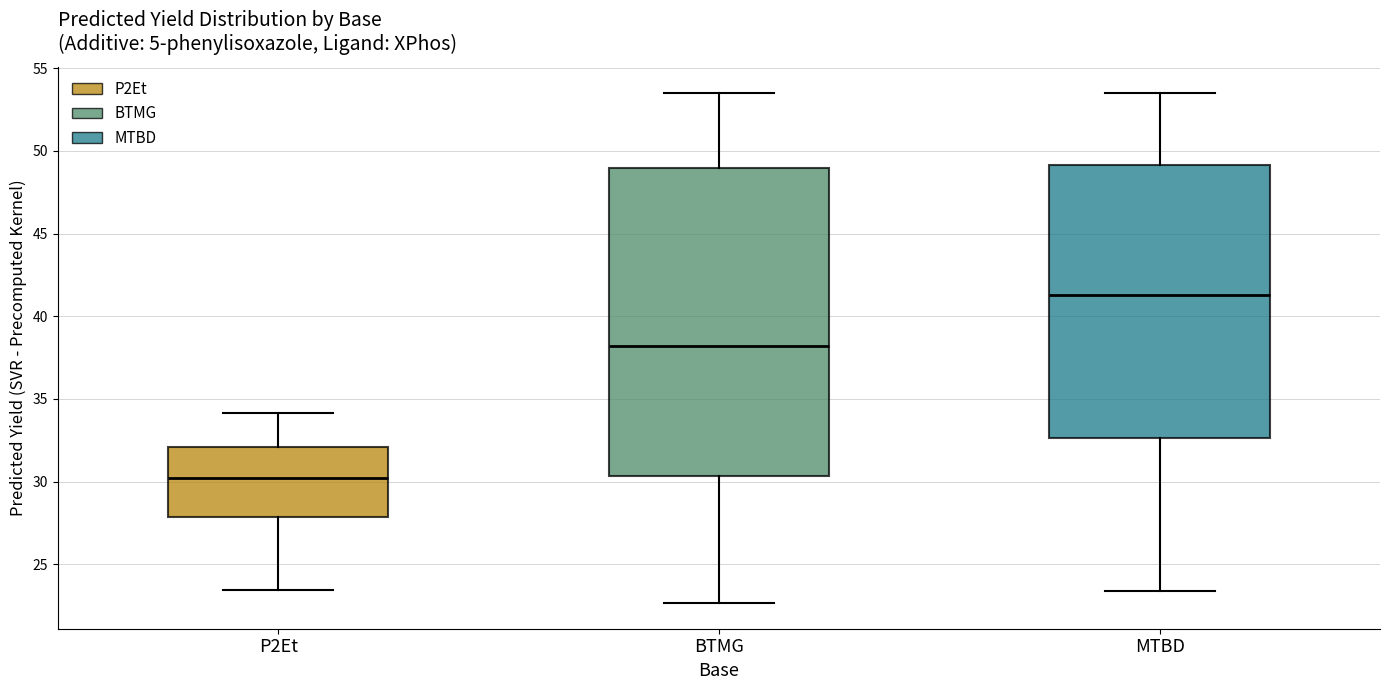

Which box is the tallest, from its lower edge to its upper edge?

BTMG